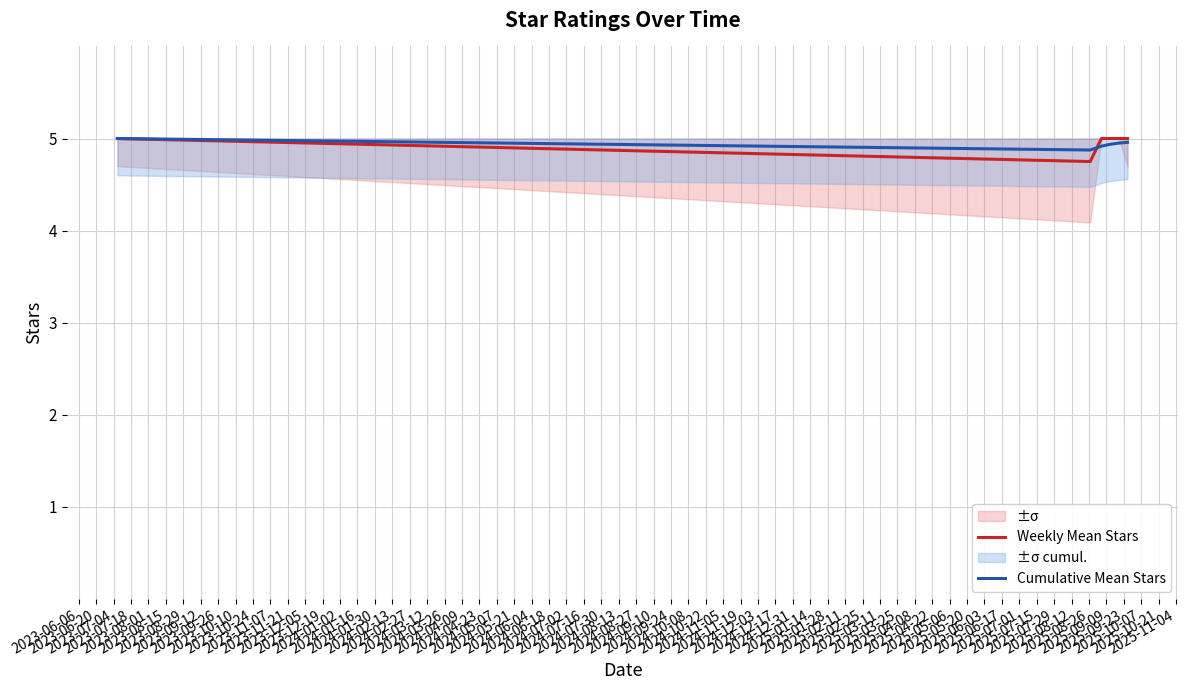

True or false: Weekly Mean Stars and Cumulative Mean Stars cross at least once.

True